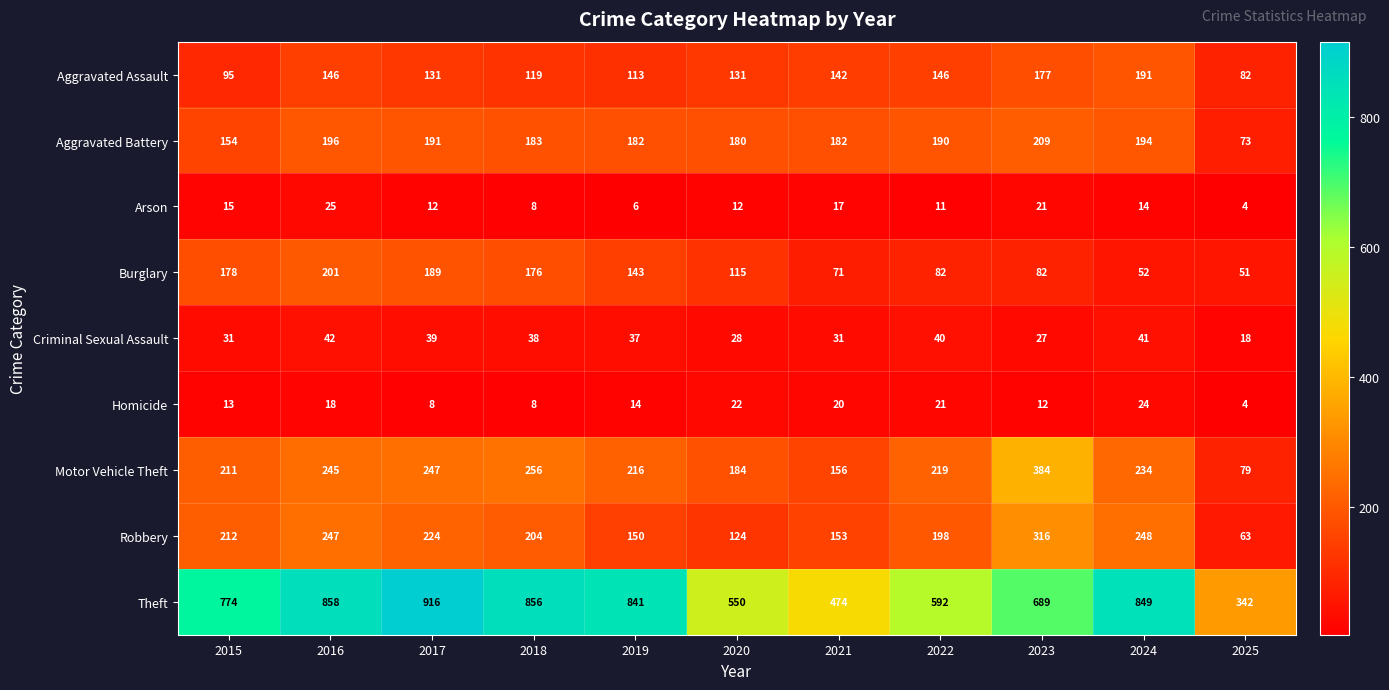

What is the maximum value shown in the chart?

916